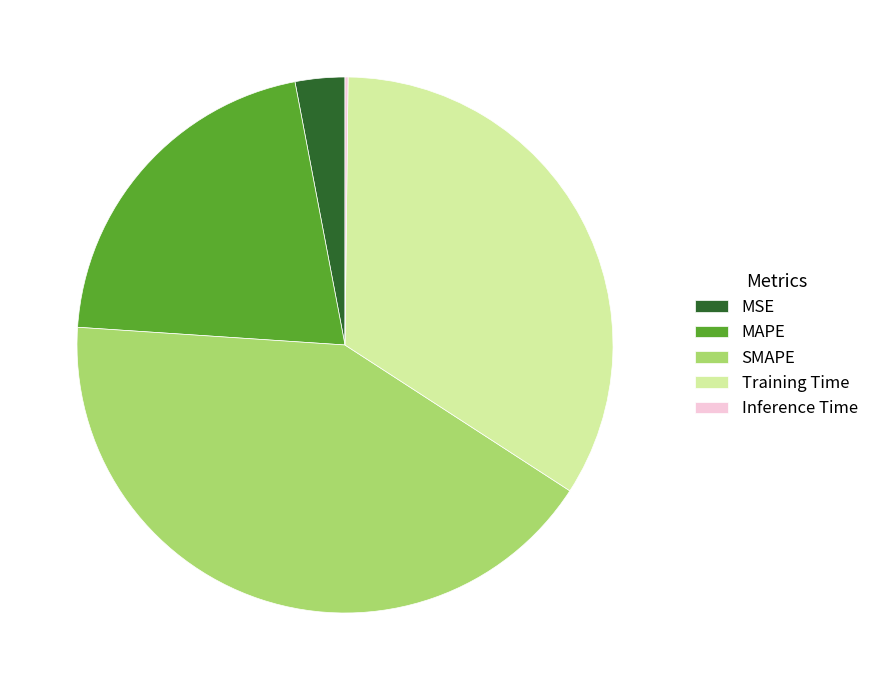

The SMAPE slice represents 42% of the pie. True or false?

True